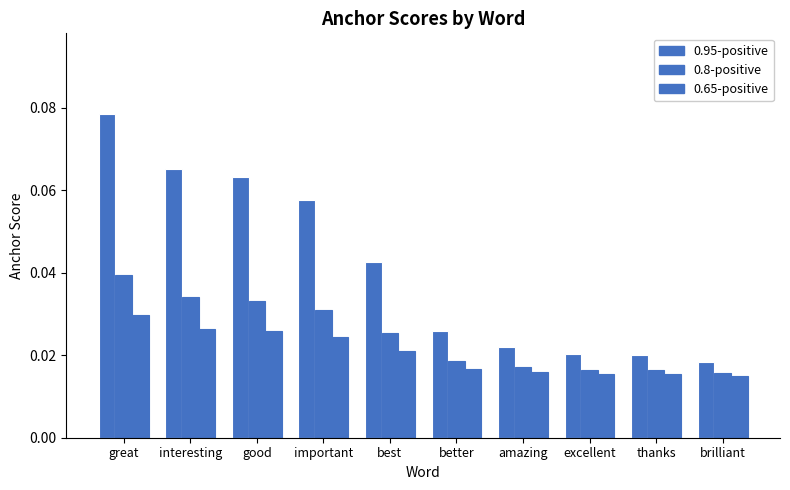

How many groups of bars are there?

10